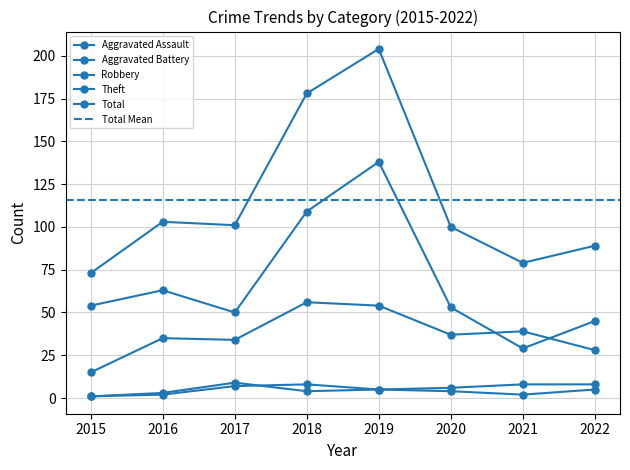

Which category has the highest value in the Total series?

2019